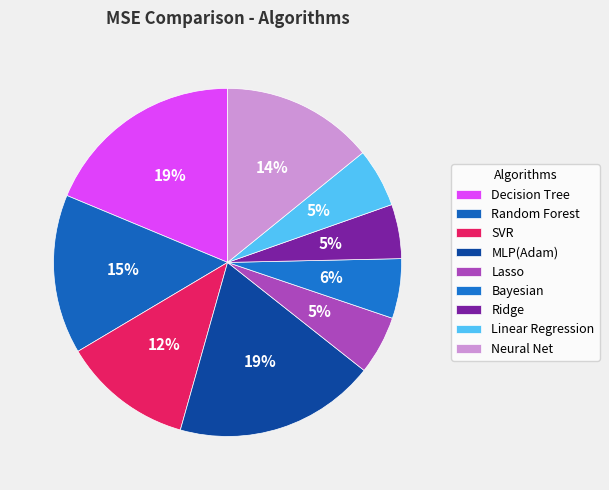

The SVR slice represents 19% of the pie. True or false?

False